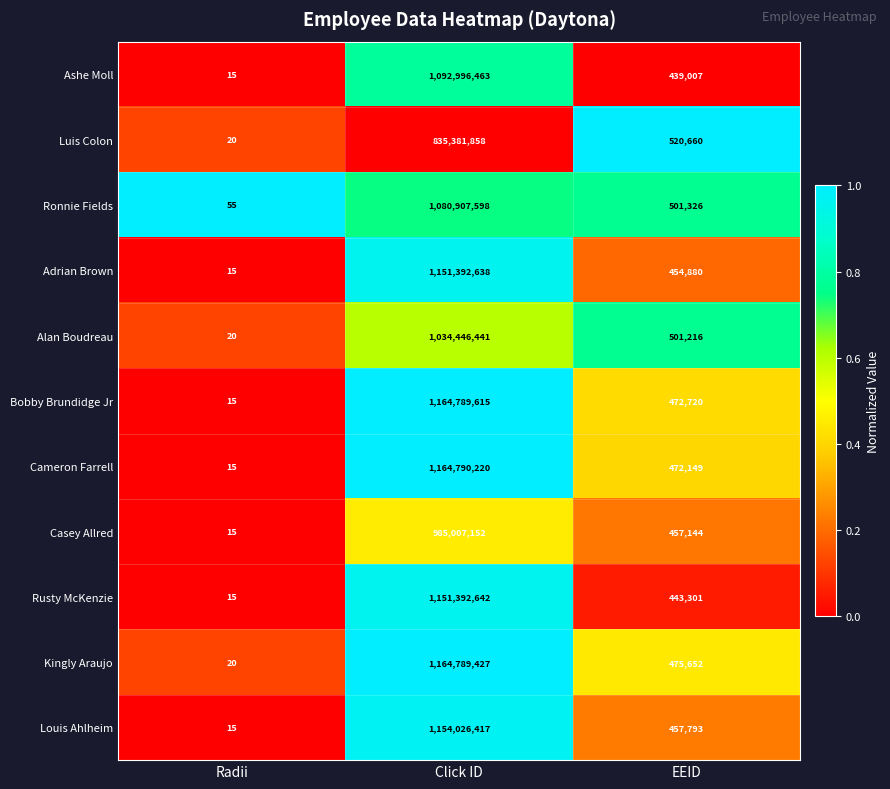

What is the maximum value shown in the chart?

1164790220